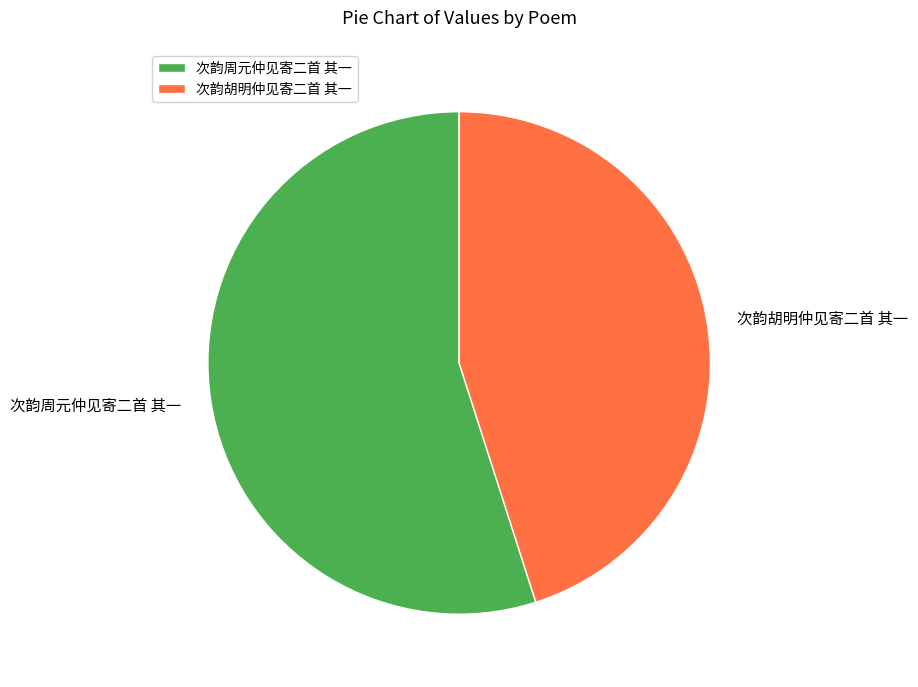

The 次韵胡明仲见寄二首 其一 slice represents 51% of the pie. True or false?

False